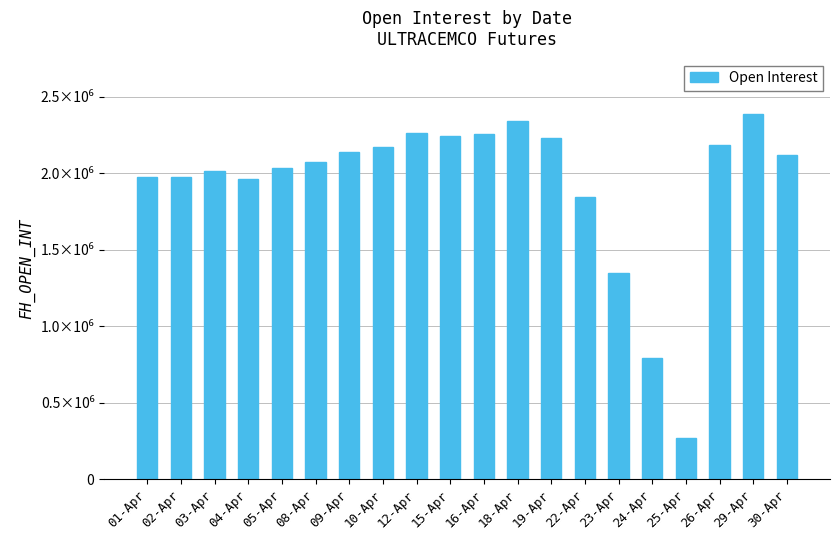

Reading right to left, extract all data points from this chart.

2121900	2389700	2186400	270200	789800	1350100	1846300	2228400	2343400	2258500	2243200	2261300	2171300	2139500	2073300	2036800	1960800	2012300	1972600	1976100